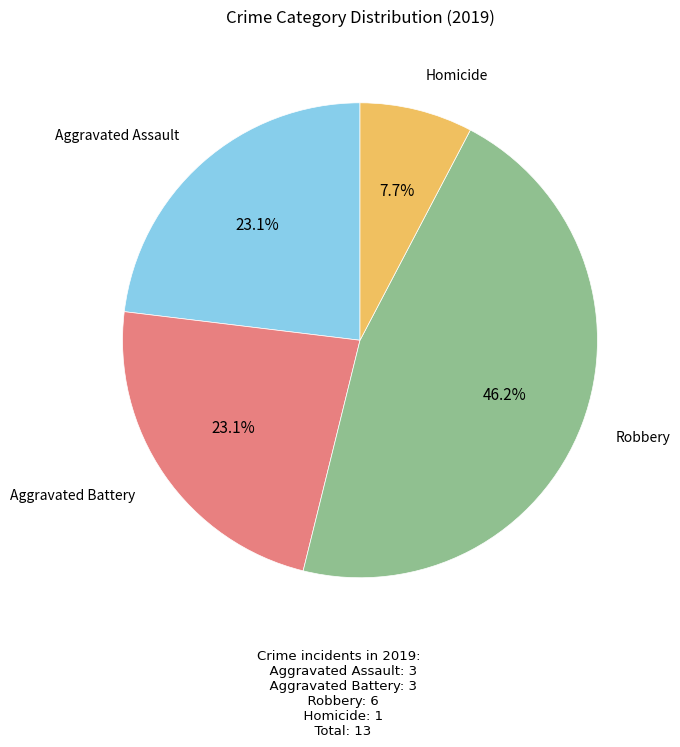

Does any single category account for the majority?

No